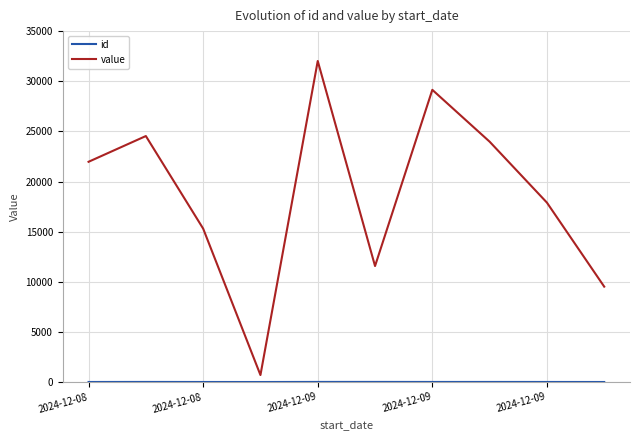

Which series has the largest range (max minus min)?

value